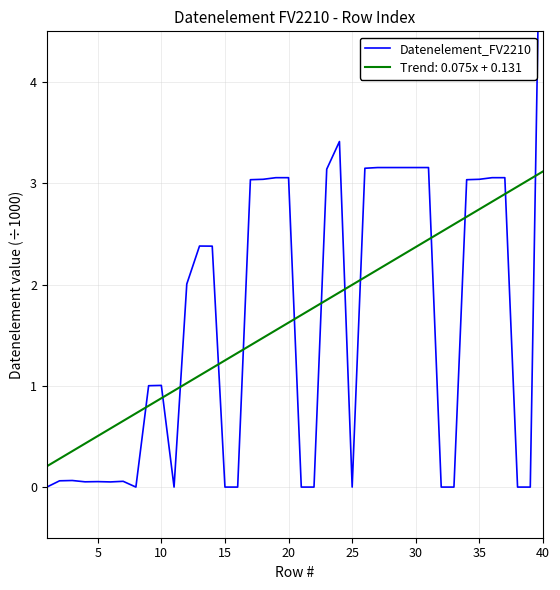

How many values are below 2?

20